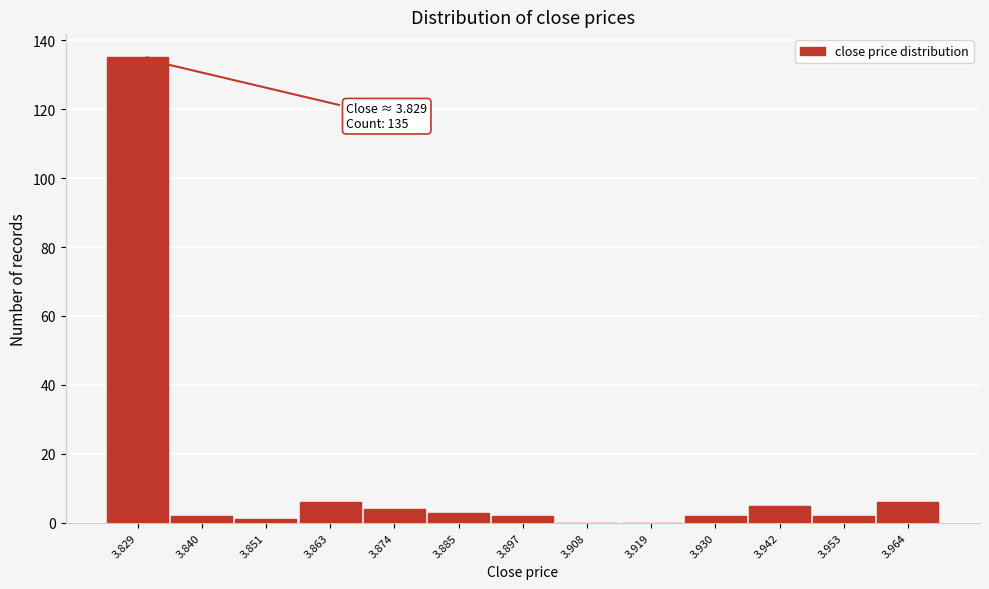

Which range on the x-axis has the tallest bar?

3.824 to 3.834